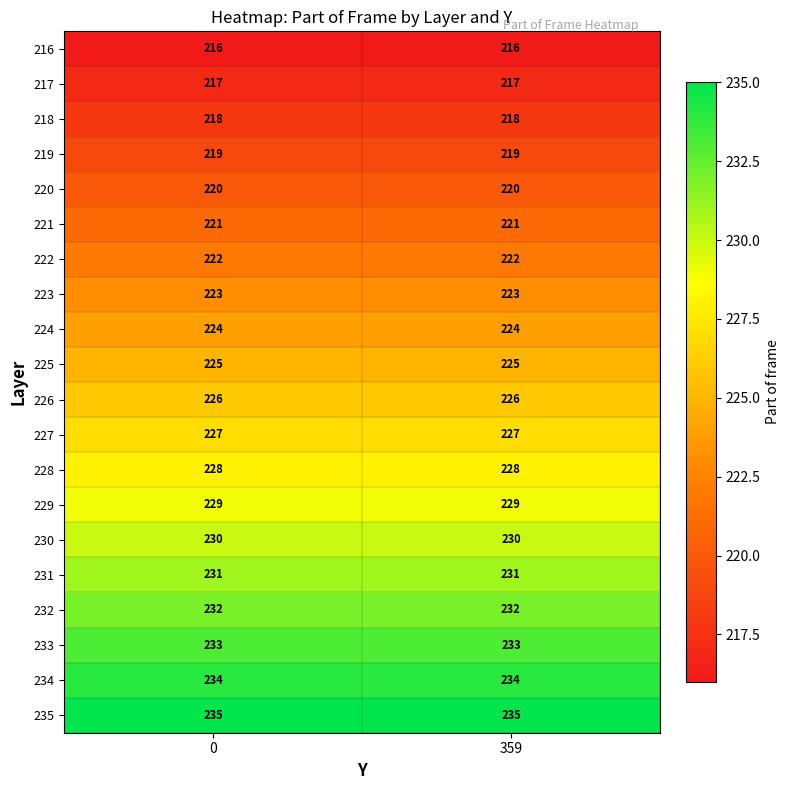

The value of 227 at 359 is 227. True or false?

True